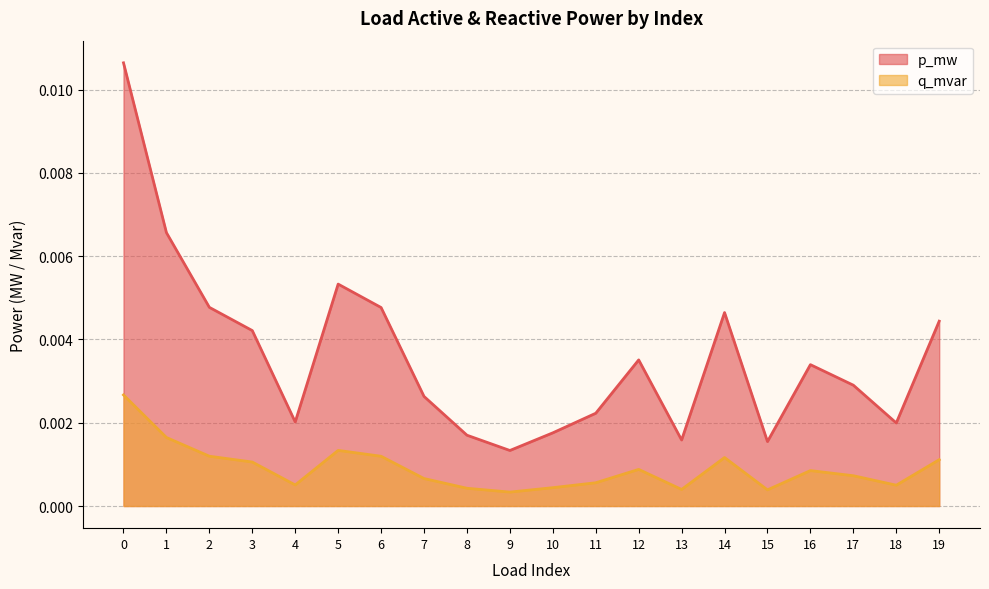

How many interior local peaks does the p_mw series have?

4